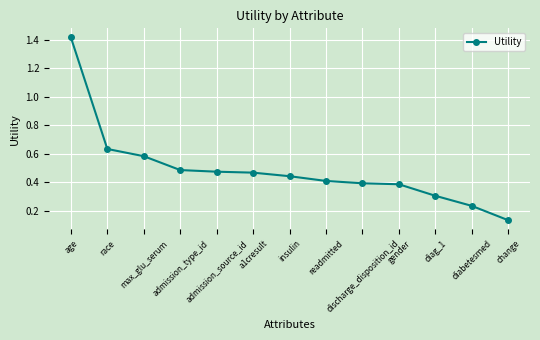

Count the values in the range 0 to 1.

12